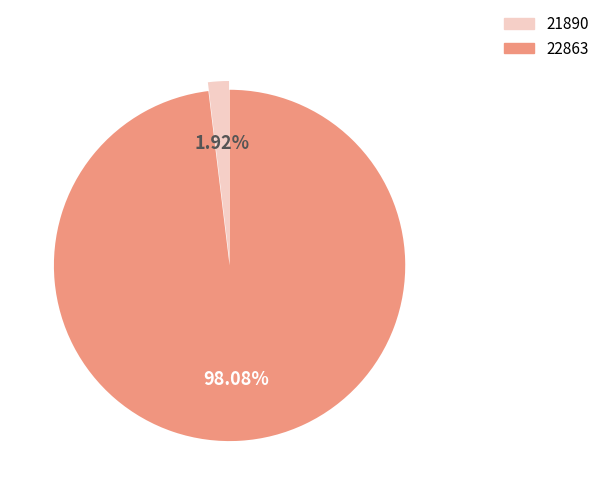

How many segments does this pie chart have?

2